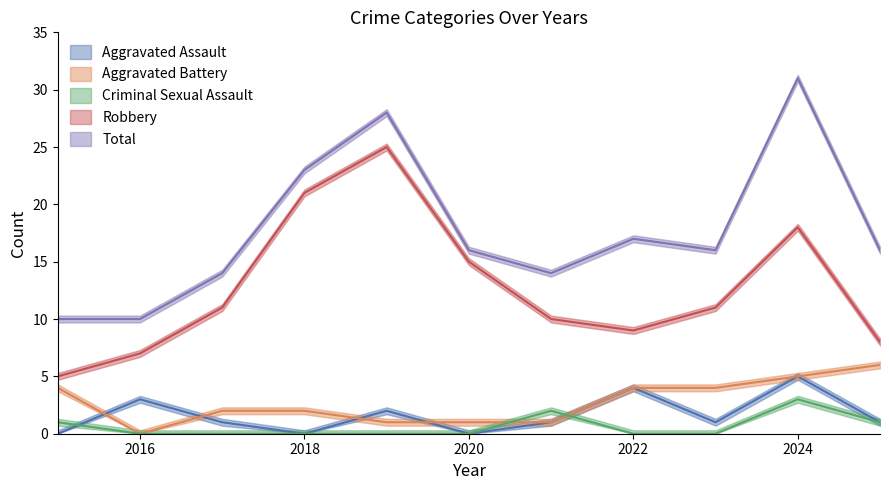

In Robbery, how many points are higher than both neighbors (excluding endpoints)?

2